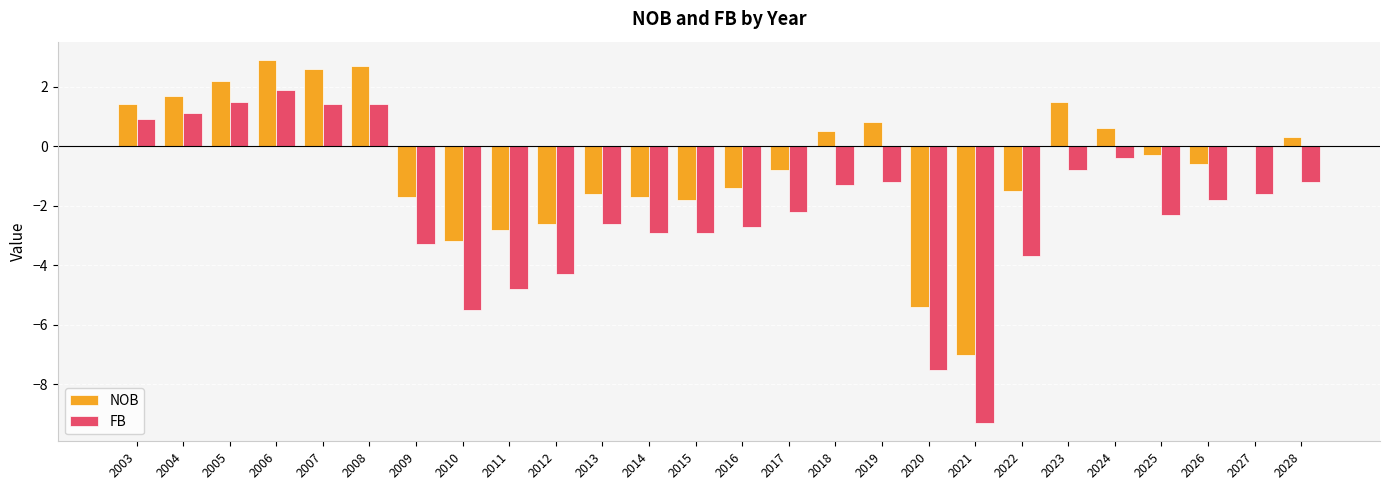

What is the approximate value of FB at 2020?

-7.5